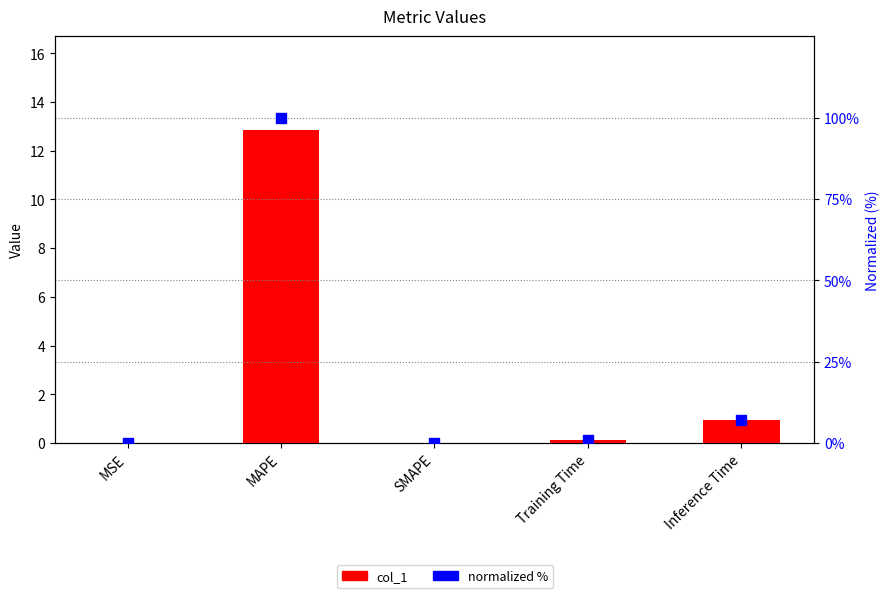

At how many categories does at least one series exceed 52?

1